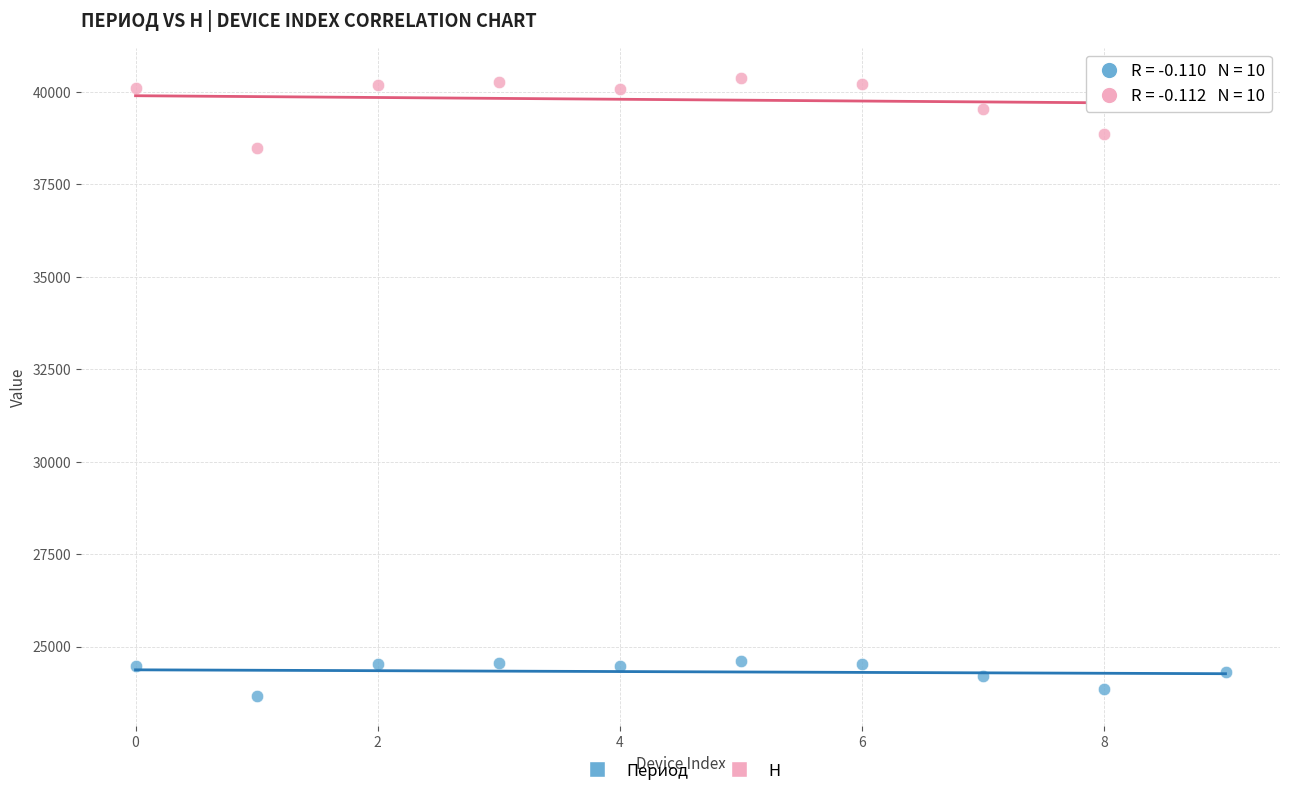

Which series has the widest spread of Y values?

H